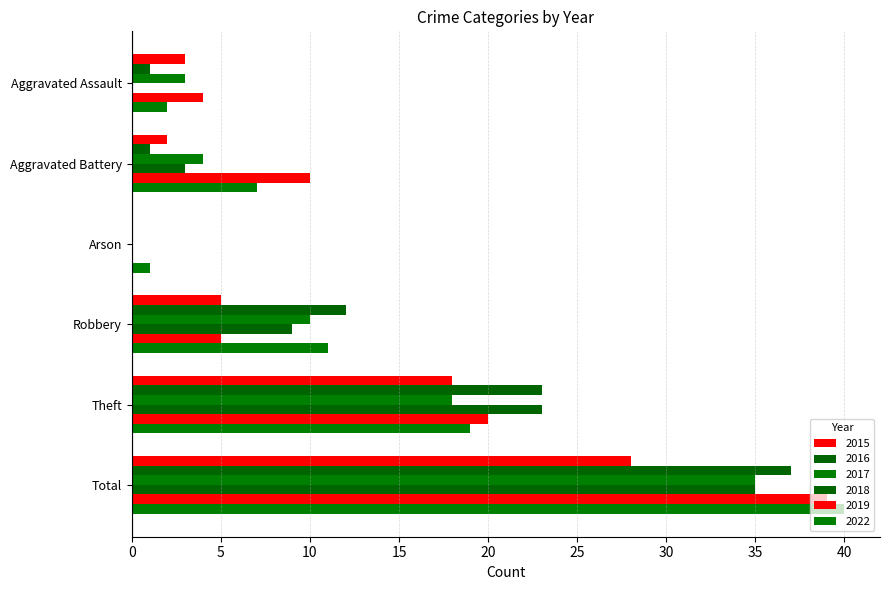

At how many categories does at least one series exceed 34?

1